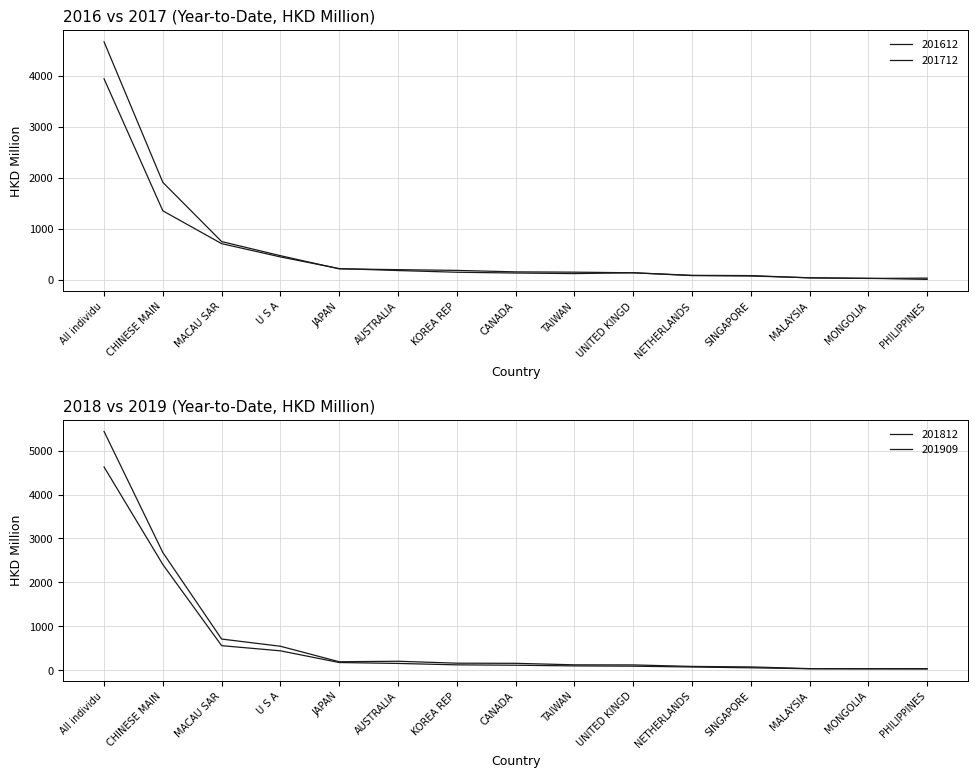

What is the label of the 8th point from the left?

CANADA